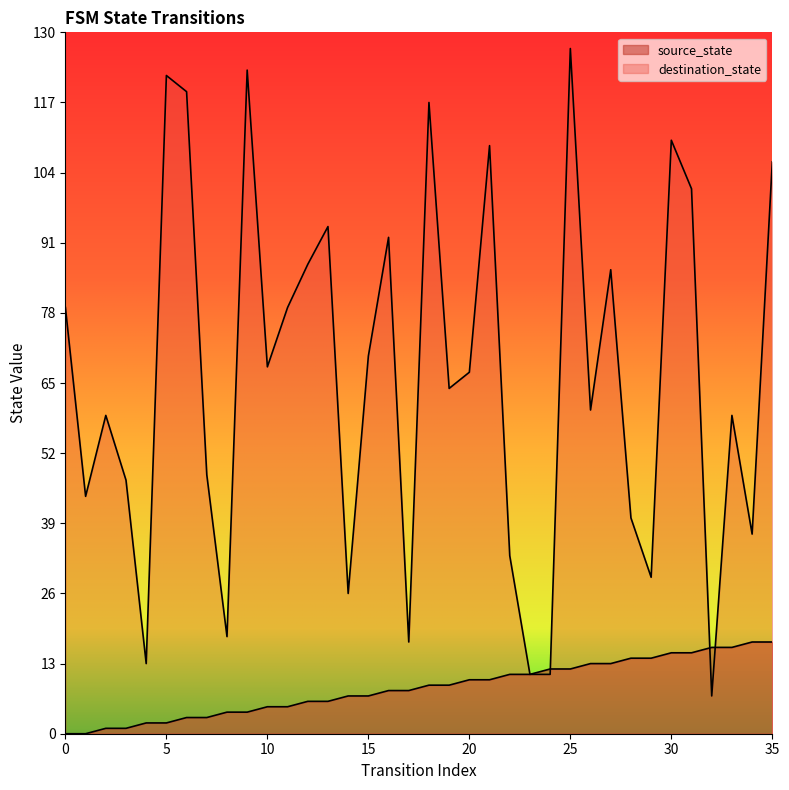

Reading left to right, extract all data points from this chart.

source_state: 0=0	1=0	2=1	3=1	4=2	5=2	6=3	7=3	8=4	9=4	10=5	11=5	12=6	13=6	14=7	15=7	16=8	17=8	18=9	19=9	20=10	21=10	22=11	23=11	24=12	25=12	26=13	27=13	28=14	29=14	30=15	31=15	32=16	33=16	34=17	35=17
destination_state: 0=79	1=44	2=59	3=47	4=13	5=122	6=119	7=48	8=18	9=123	10=68	11=79	12=87	13=94	14=26	15=70	16=92	17=17	18=117	19=64	20=67	21=109	22=33	23=11	24=11	25=127	26=60	27=86	28=40	29=29	30=110	31=101	32=7	33=59	34=37	35=106